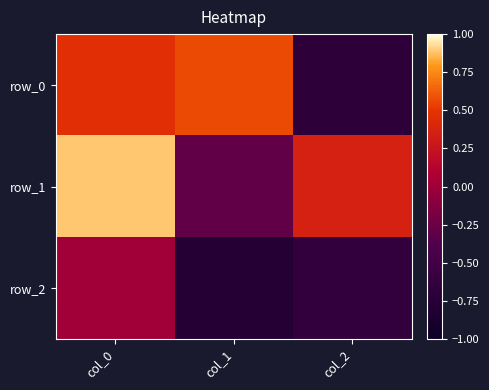

Which category has the lowest value in the row_1 series?

col_1